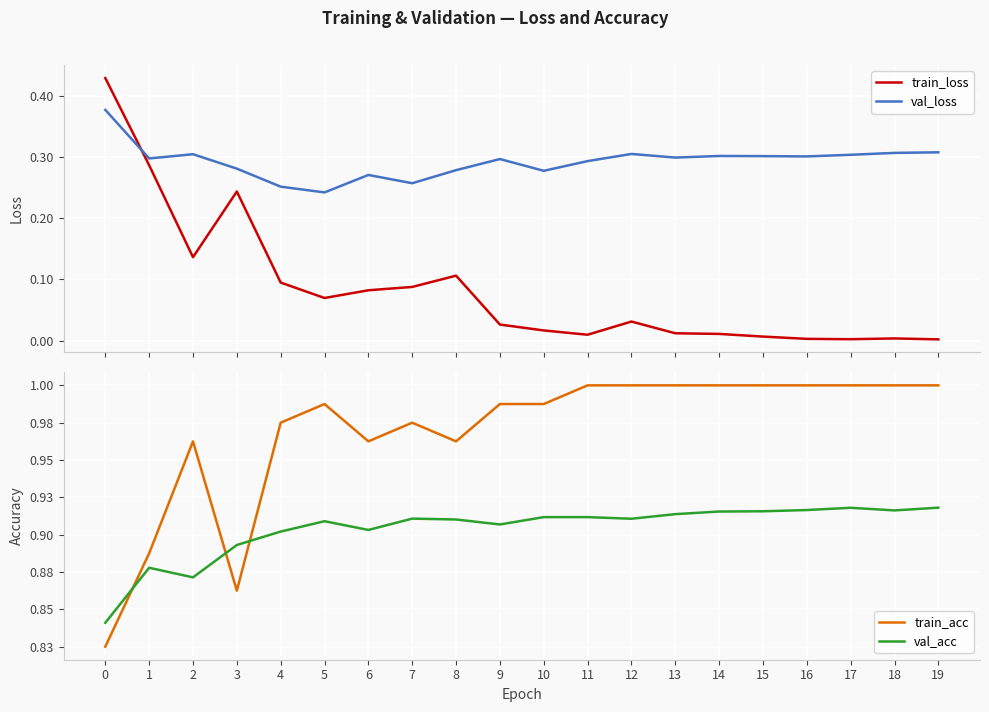

Which series has the largest range (max minus min)?

train_loss